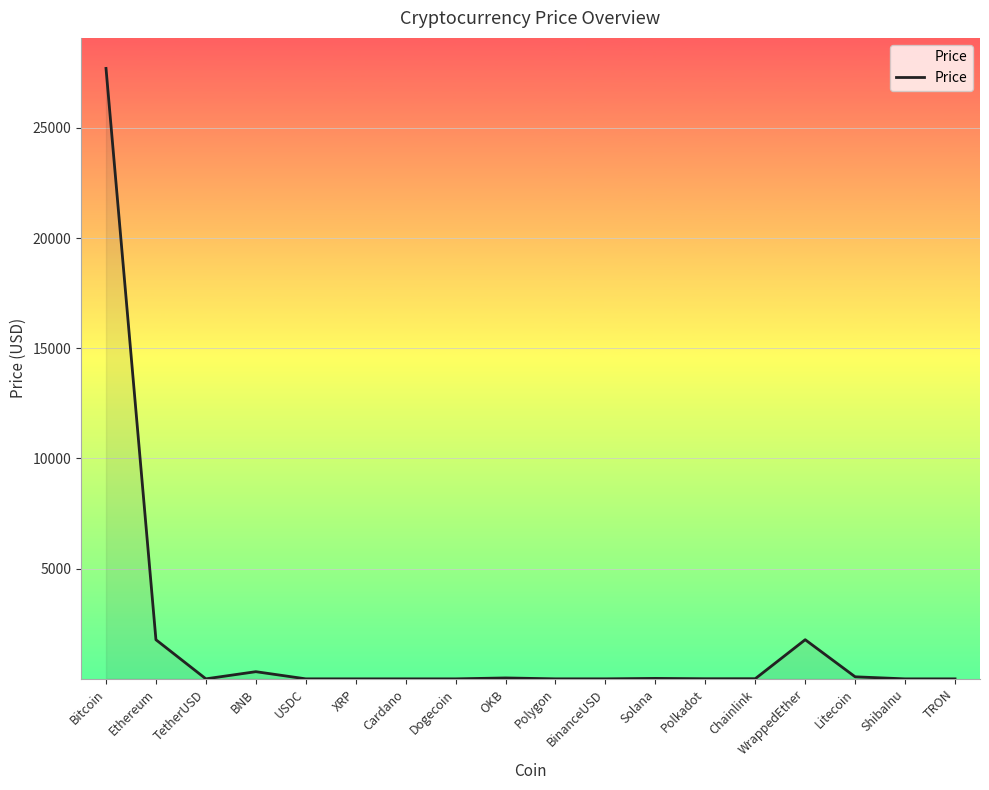

The chart shows a value of 20.8 at Solana. True or false?

True